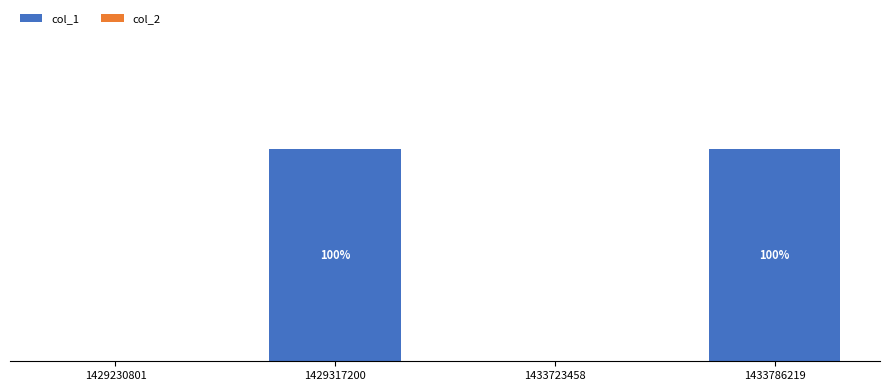

Are the bars horizontal?

No